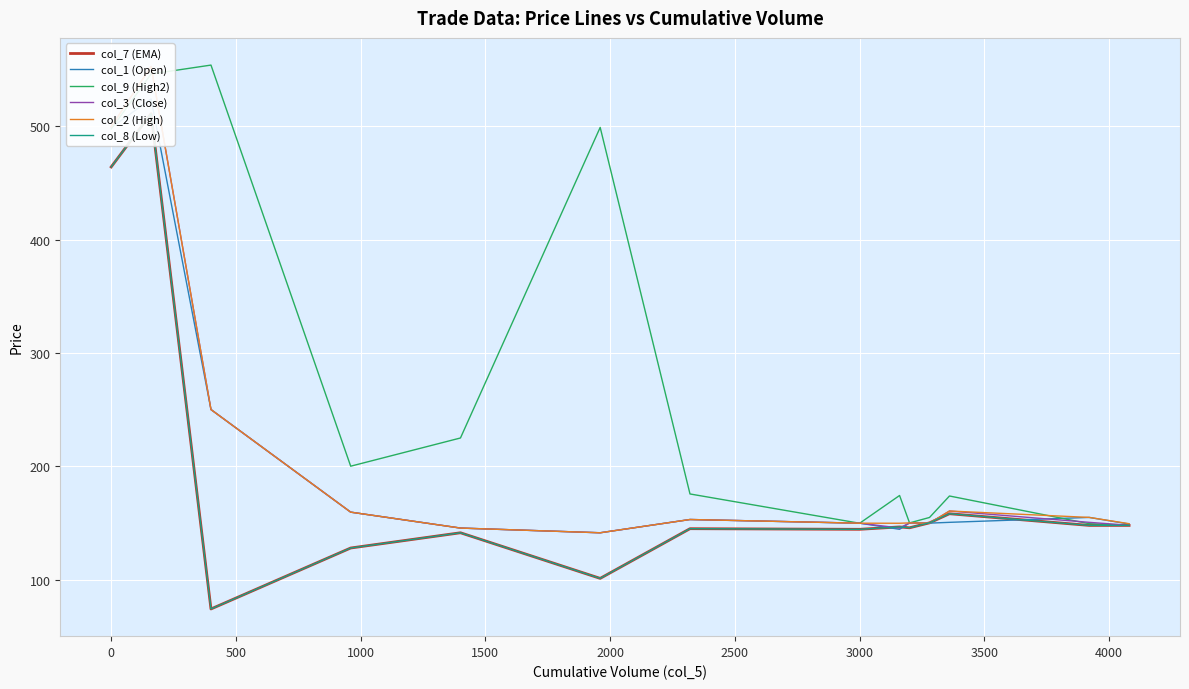

At how many categories does at least one series exceed 191?

6